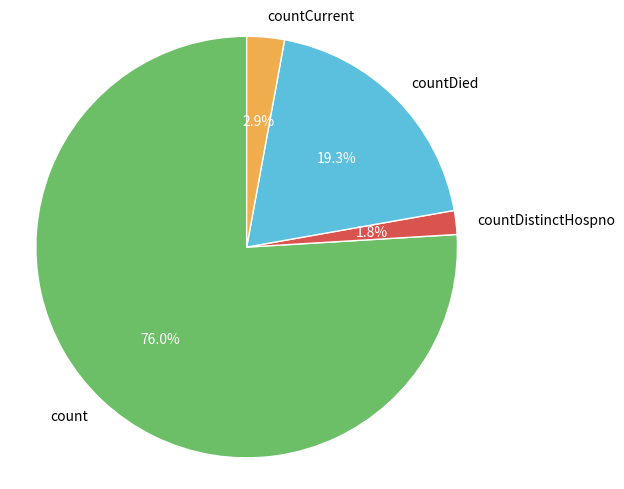

To the nearest percent, what is the difference between the largest and smallest slice percentages?

74%